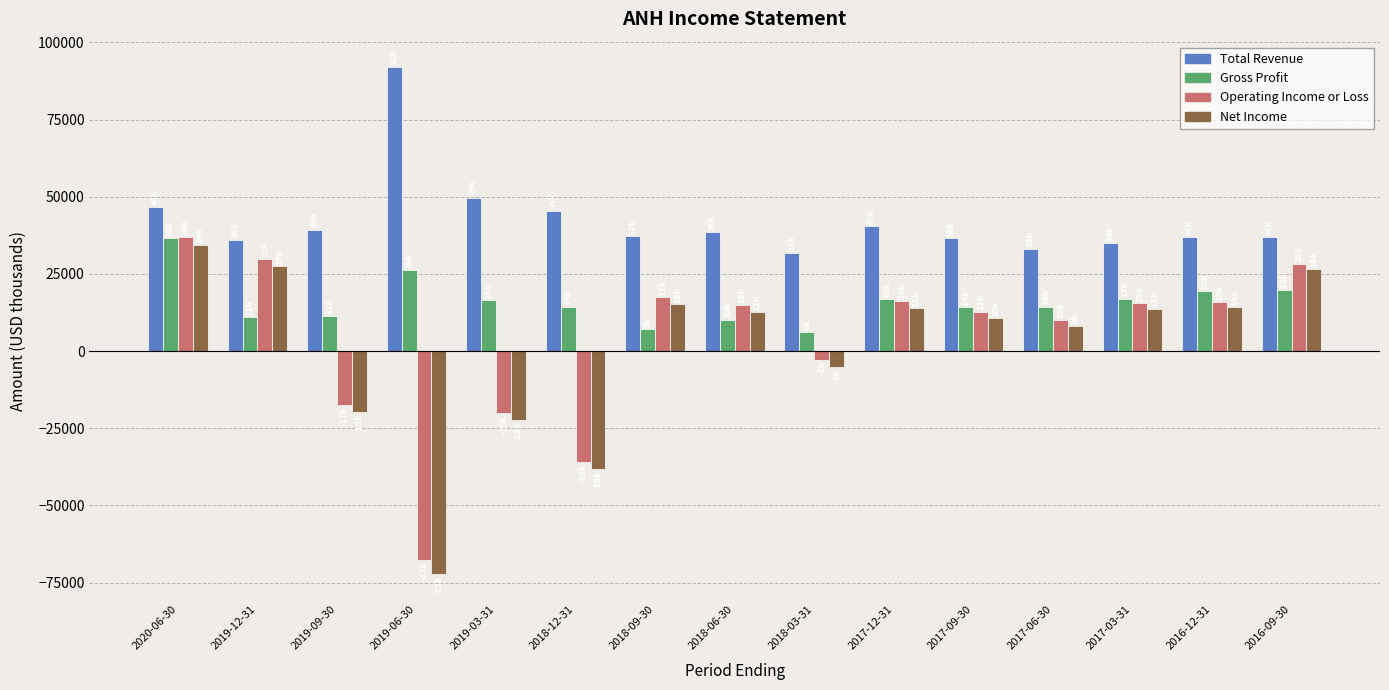

The value of Net Income at 2017-03-31 is 5036. True or false?

False